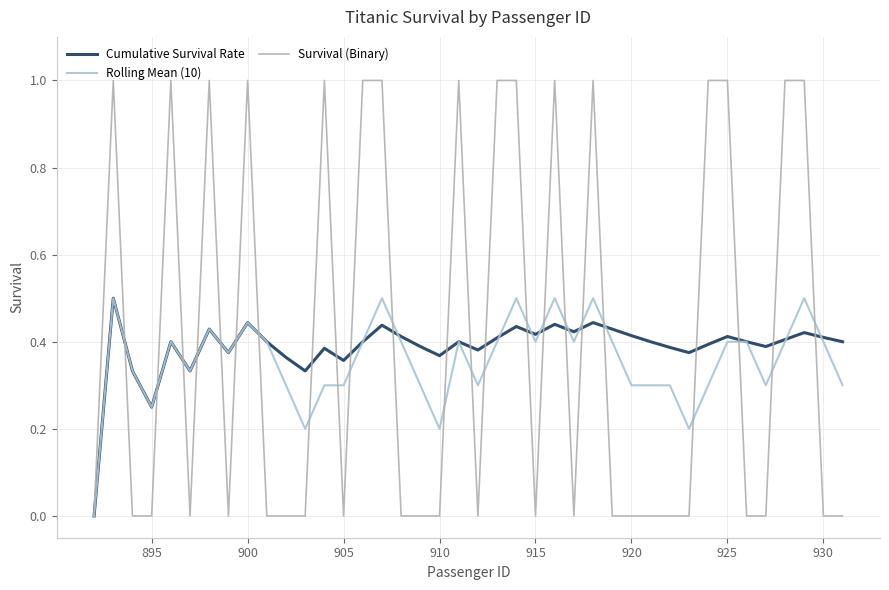

What is the greatest value displayed?

1.0